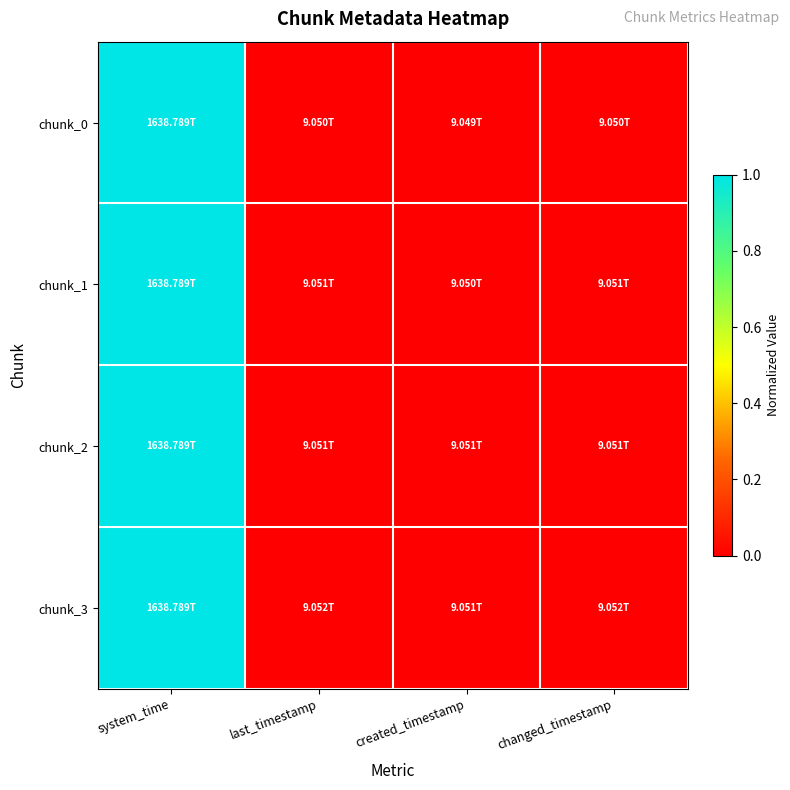

Which series has the widest spread of values?

chunk_0